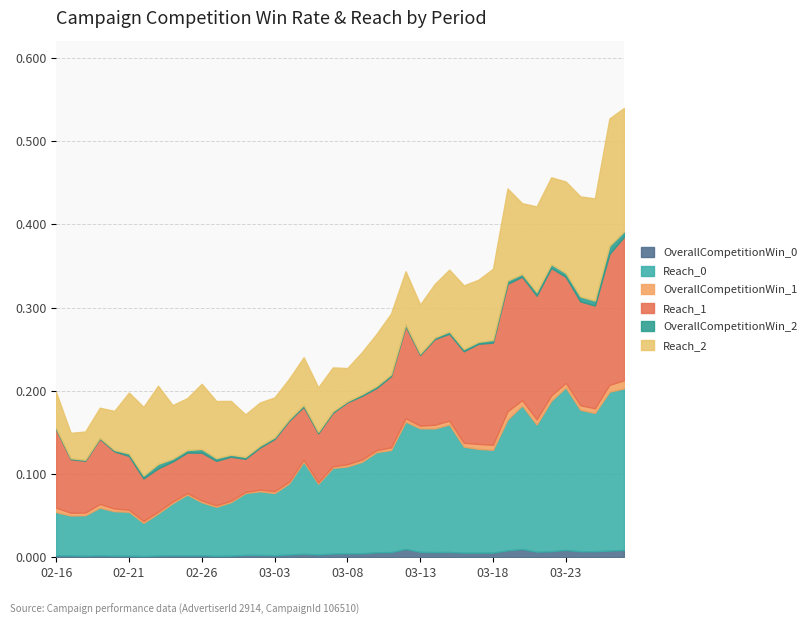

What is the sum of all Reach_1 values?

3.6